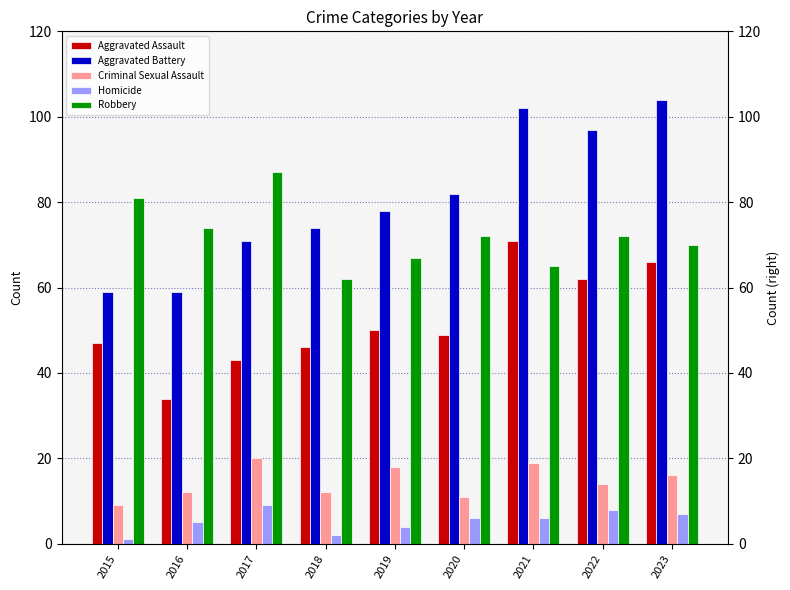

True or false: Robbery has a value of 72 at 2022.

True